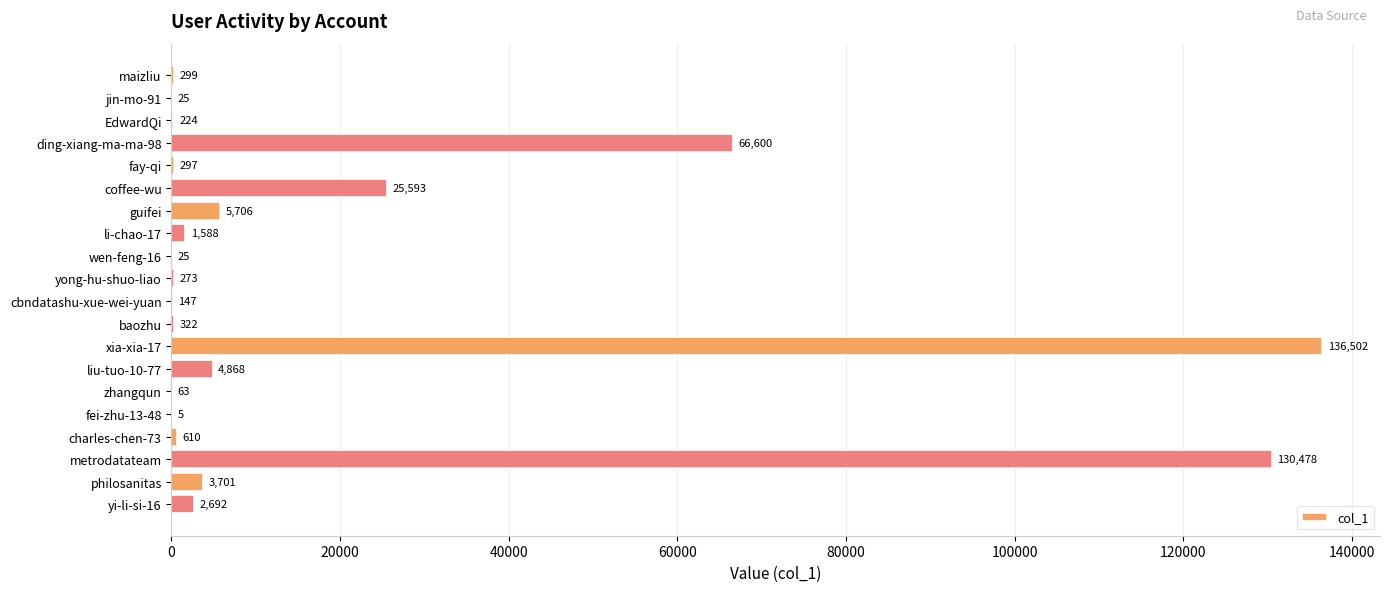

What is the sum of the values at xia-xia-17 and fei-zhu-13-48?

136507